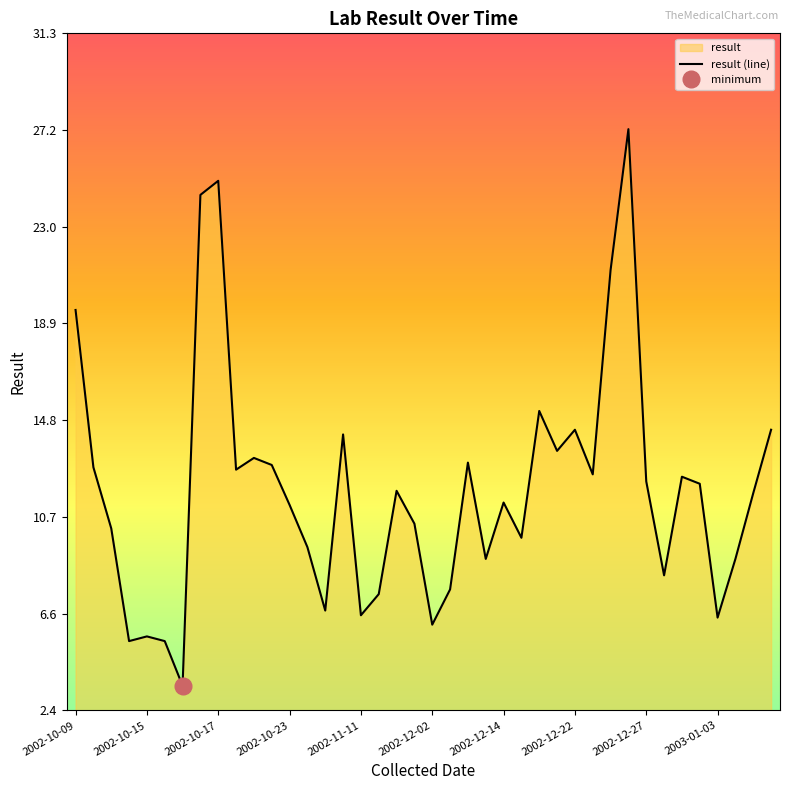

Is it true that the value at 2003-01-02 is 6.1?

False